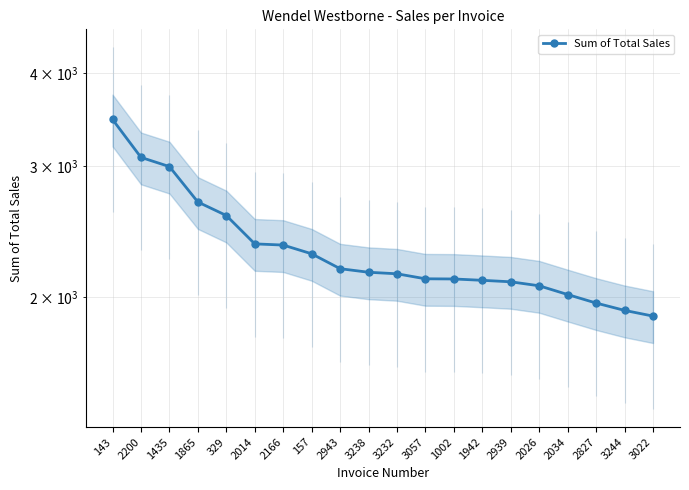

What is the change in value from 329 to 2943?

-390.6